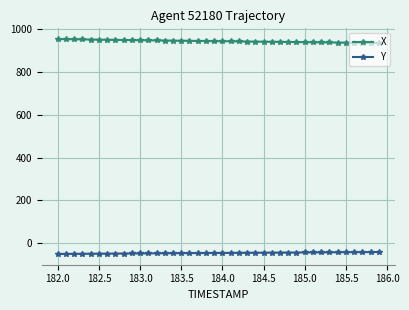

Rank the series by their maximum value, from highest to lowest.

X, Y